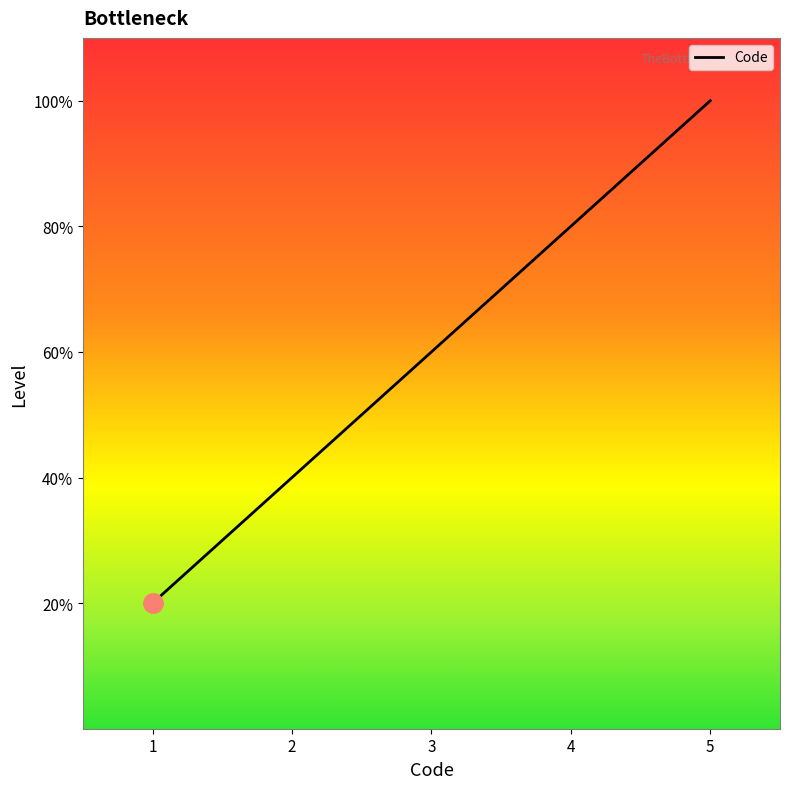

True or false: the data shows 2 at 1.

False